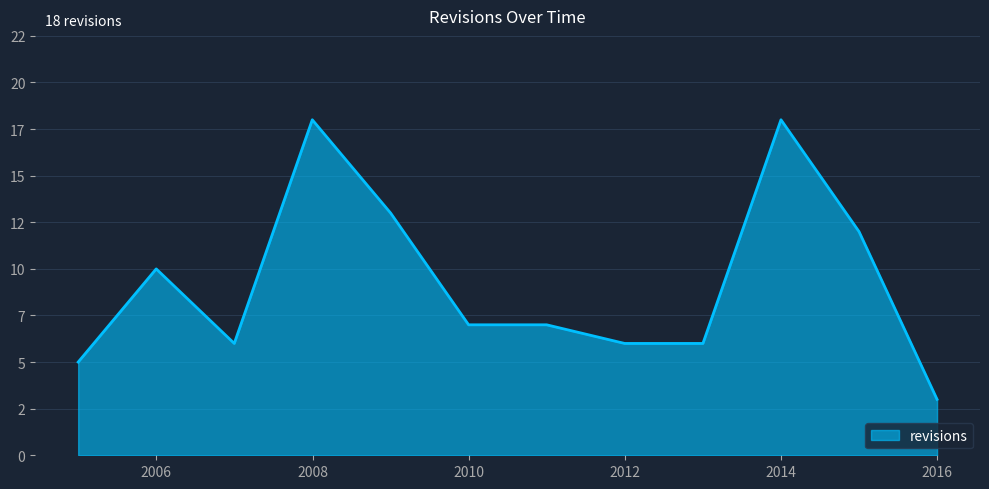

What is the value of the 9th point from the left?

6